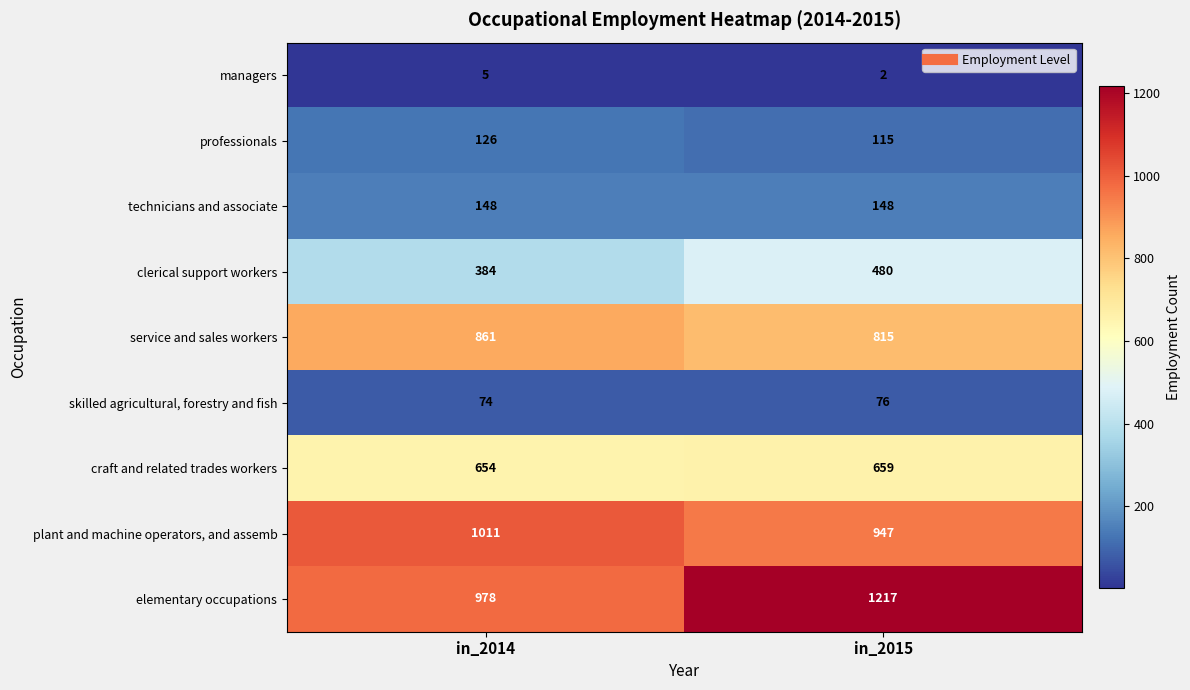

What is the total value across all series at in_2015?

4459